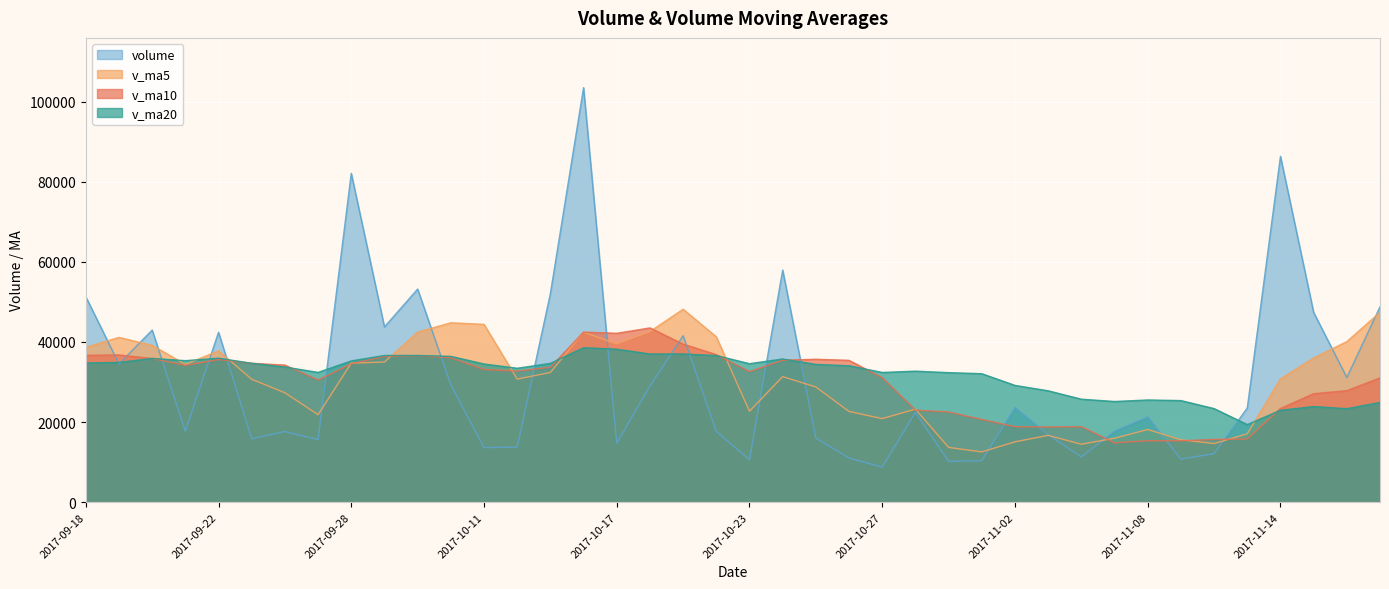

How many intersections are there between volume and v_ma5?

18